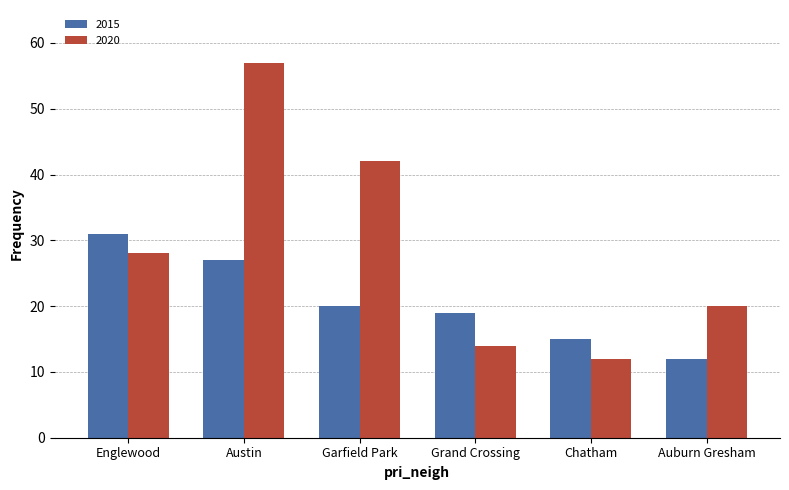

Is it true that 2015 equals 17 at Auburn Gresham?

False